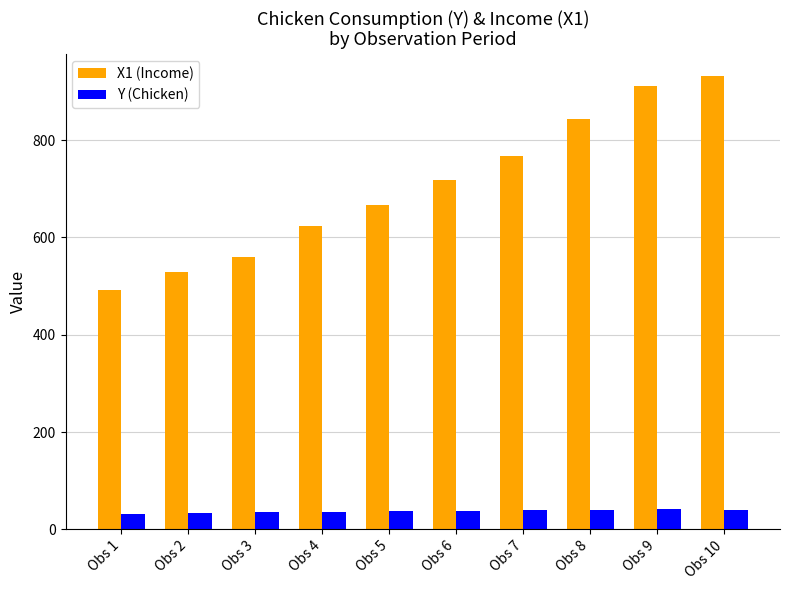

Which category has the lowest value in the X1 (Income) series?

Obs 1